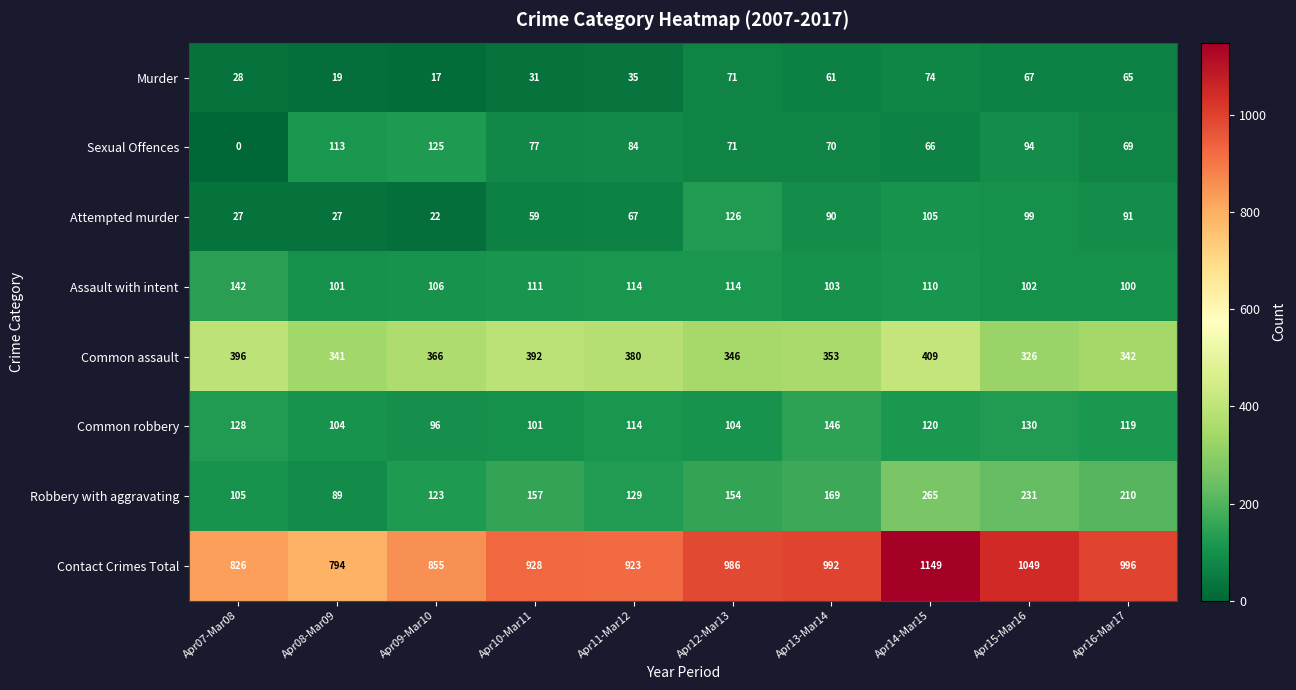

What is the maximum value shown in the chart?

1149